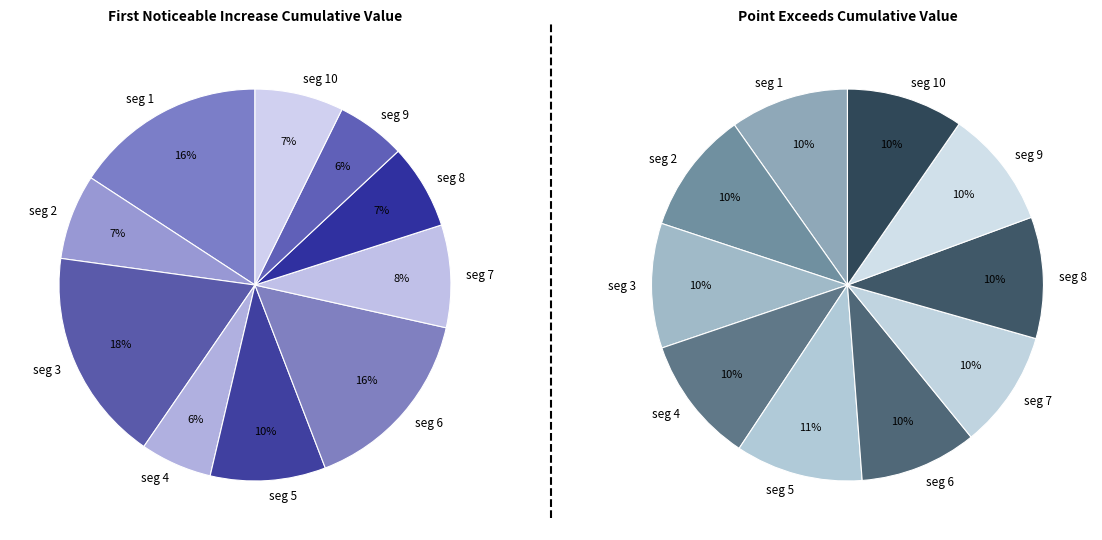

What percentage is the signal segment 3 slice, to the nearest percent?

18%